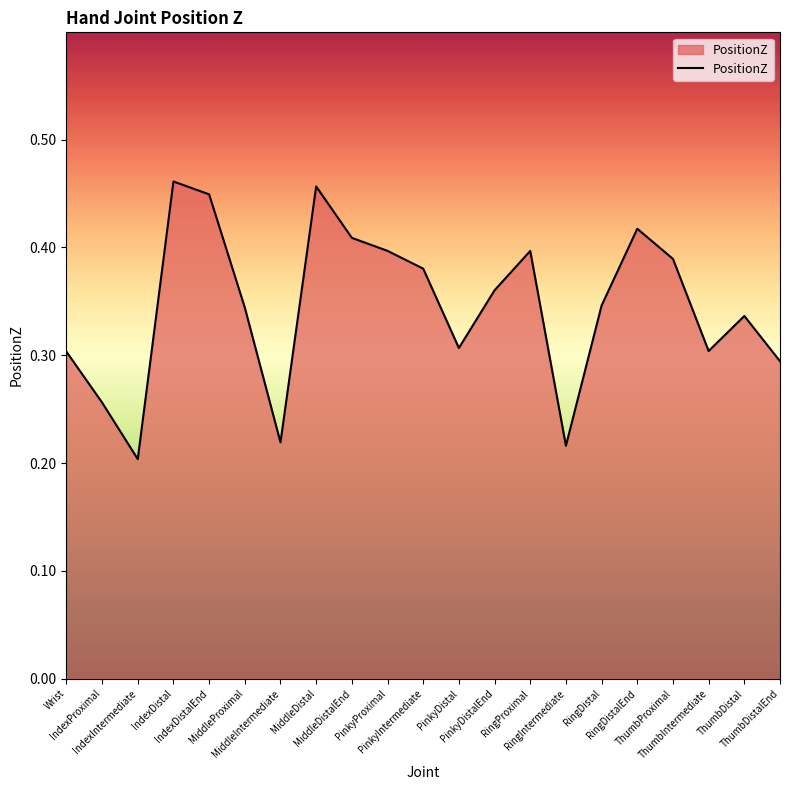

List the labels in order of value, smallest first.

IndexIntermediate, RingIntermediate, MiddleIntermediate, IndexProximal, ThumbDistalEnd, Wrist, ThumbIntermediate, PinkyDistal, ThumbDistal, MiddleProximal, RingDistal, PinkyDistalEnd, PinkyIntermediate, ThumbProximal, RingProximal, PinkyProximal, MiddleDistalEnd, RingDistalEnd, IndexDistalEnd, MiddleDistal, IndexDistal